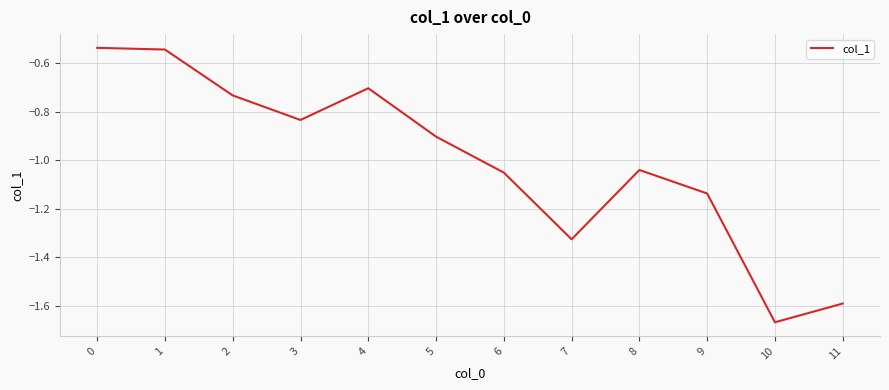

True or false: the data shows -0.3 at 4.

False